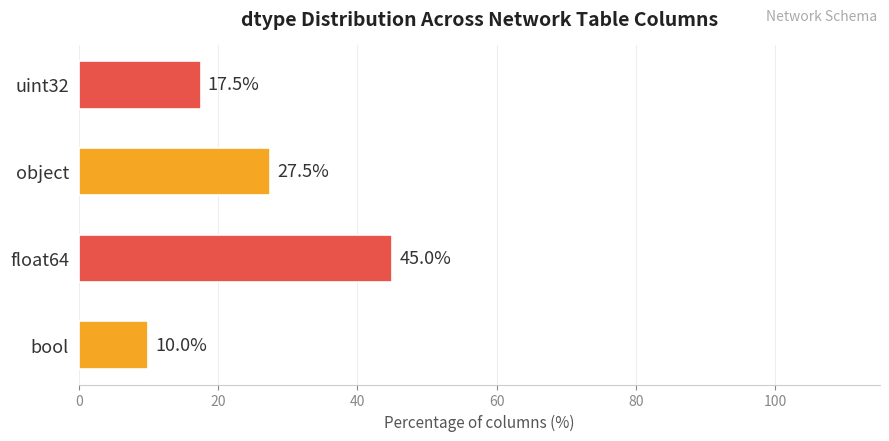

Between uint32 and float64, which is larger?

float64